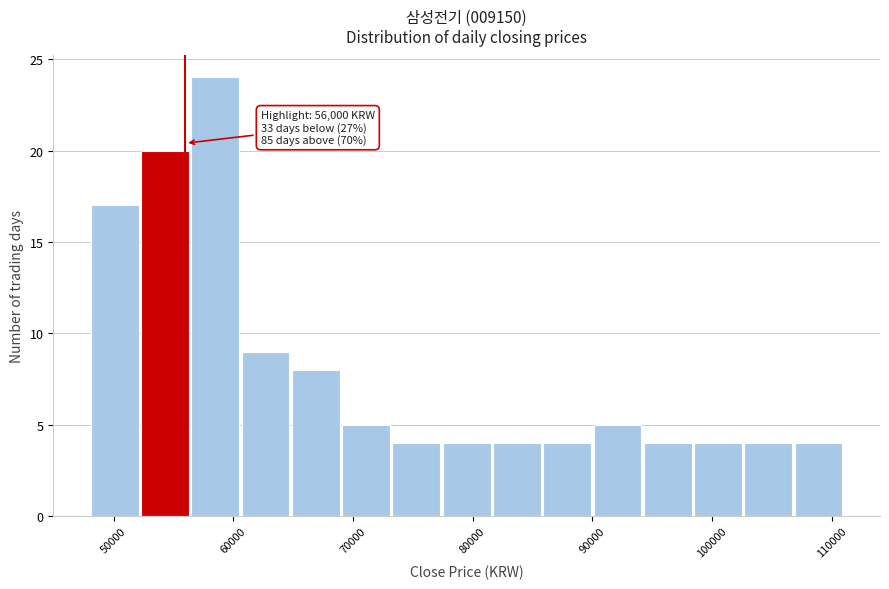

Over which range of the x-axis is the bar tallest?

56400 to 60600